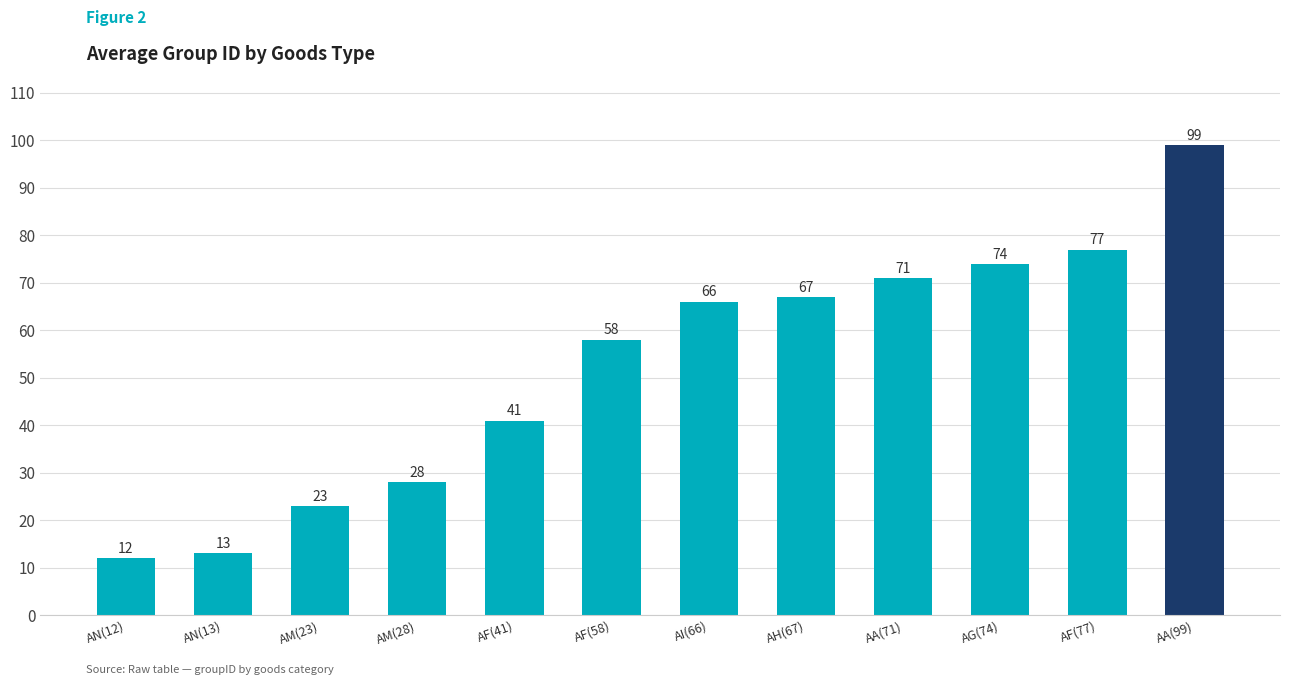

Is it true that the value at AM(23) is 23?

True